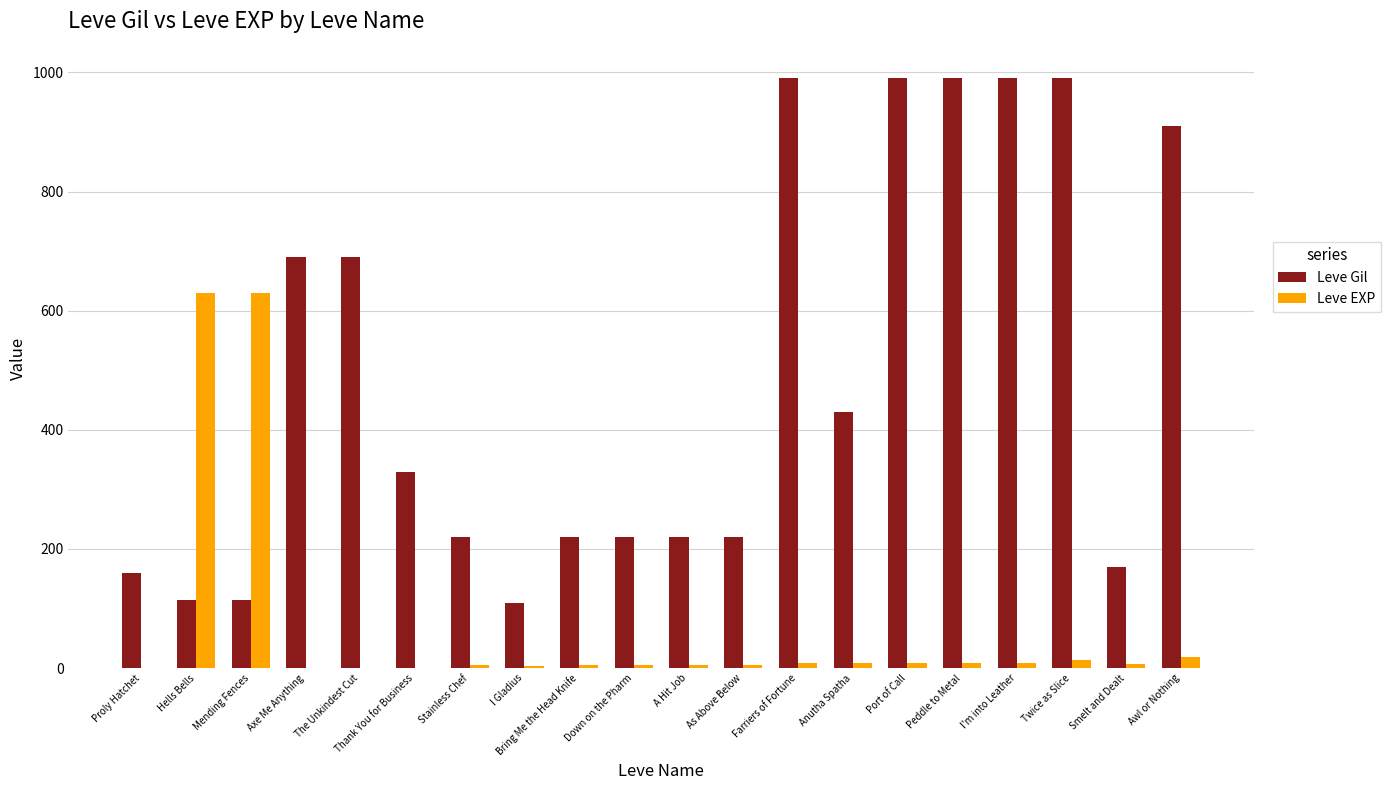

What is the highest value of the Leve Gil series?

990